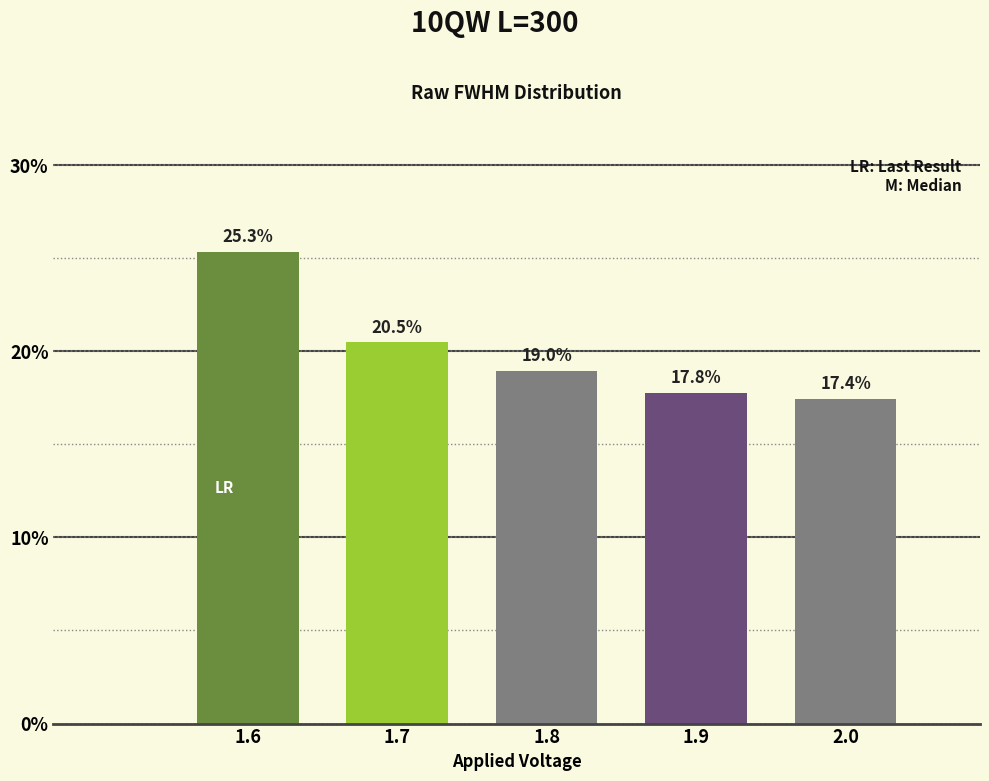

Reading left to right, list all the values displayed in this chart.

25.3	20.5	19.0	17.8	17.4